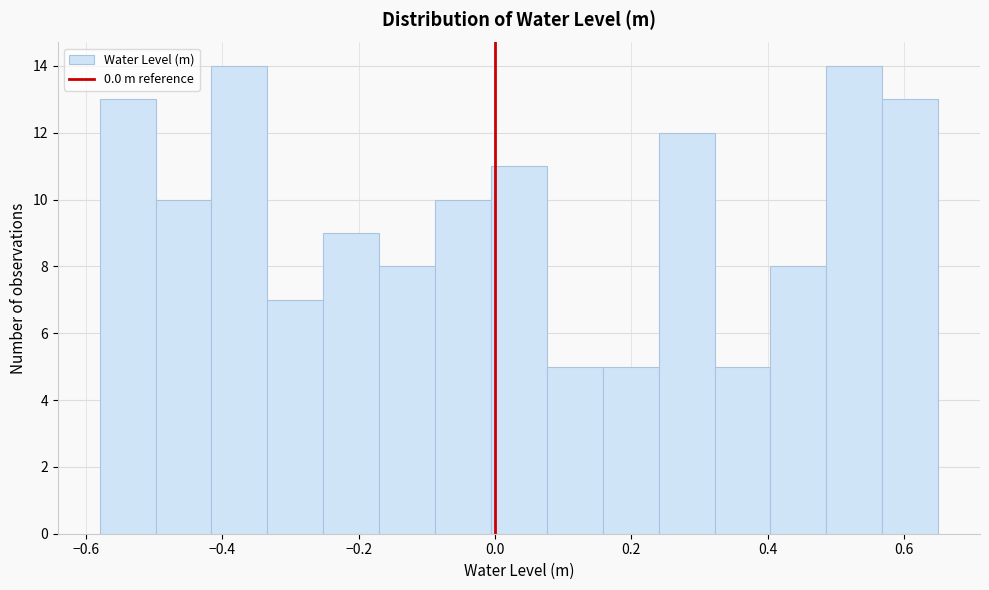

Reading left to right, list every bar in this chart as the range it spans on the x-axis followed by its height. Neither the bar edges nor the heights are printed on the chart, so give them approximately, as read against the axes.

-0.580 to -0.498: 13
-0.498 to -0.416: 10
-0.416 to -0.334: 14
-0.334 to -0.252: 7
-0.252 to -0.170: 9
-0.170 to -0.088: 8
-0.088 to -0.006: 10
-0.006 to 0.076: 11
0.076 to 0.158: 5
0.158 to 0.240: 5
0.240 to 0.322: 12
0.322 to 0.404: 5
0.404 to 0.486: 8
0.486 to 0.568: 14
0.568 to 0.650: 13